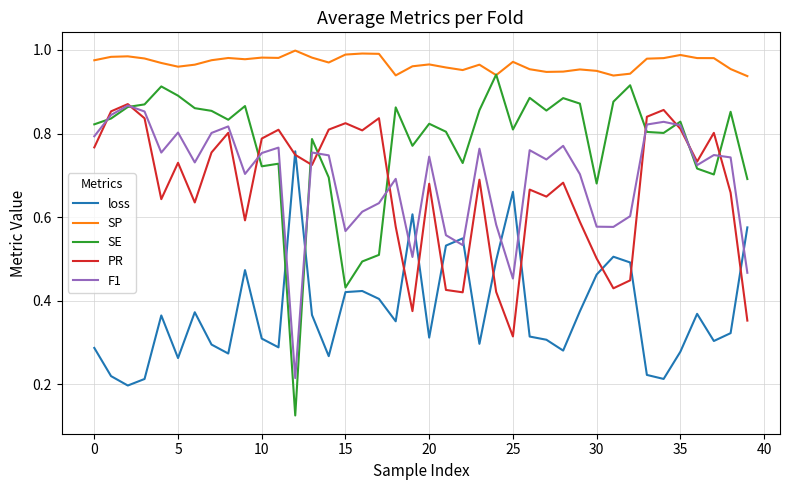

Which series has the largest range (max minus min)?

SE